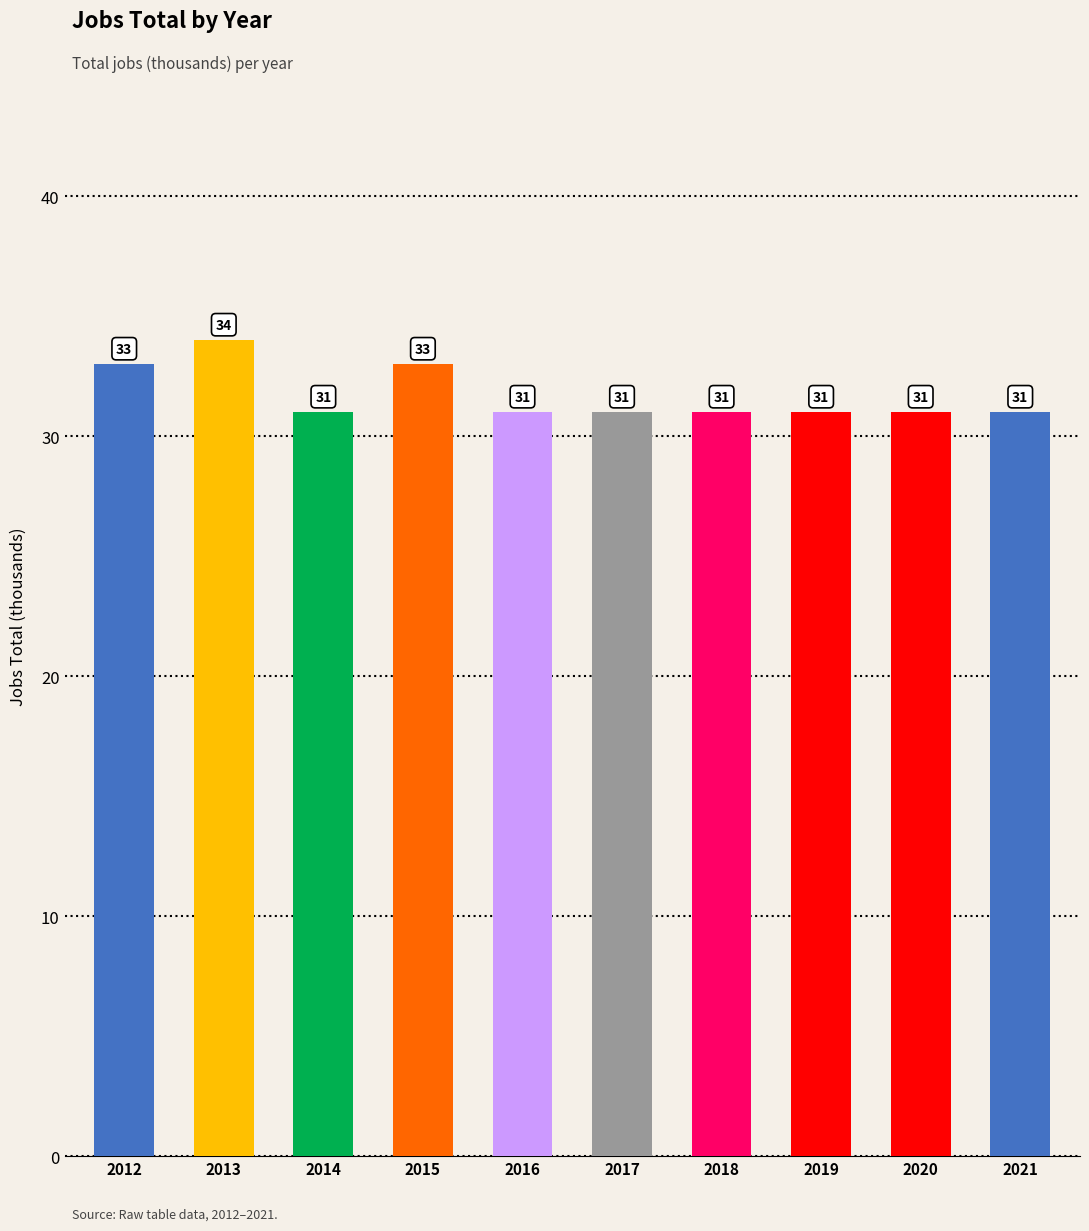

What is the value of the 9th bar from the left?

31